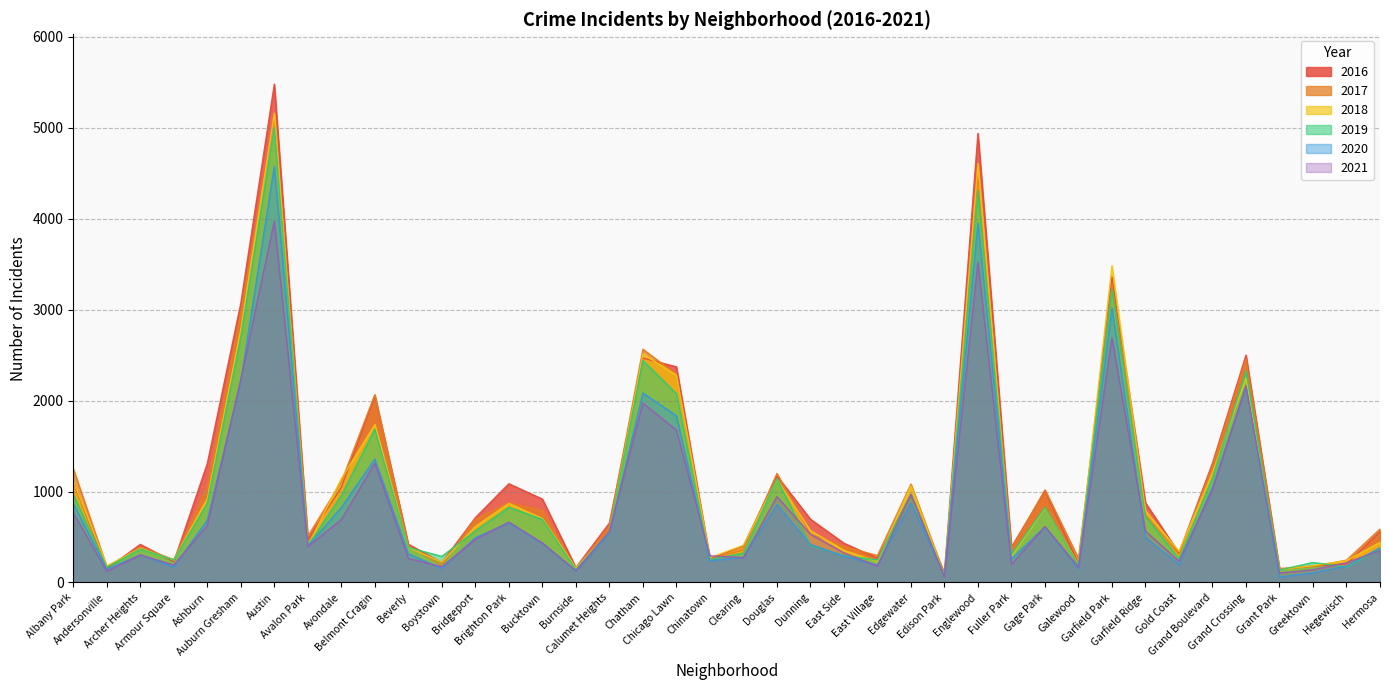

How many data points in 2017 are less than 620?

20